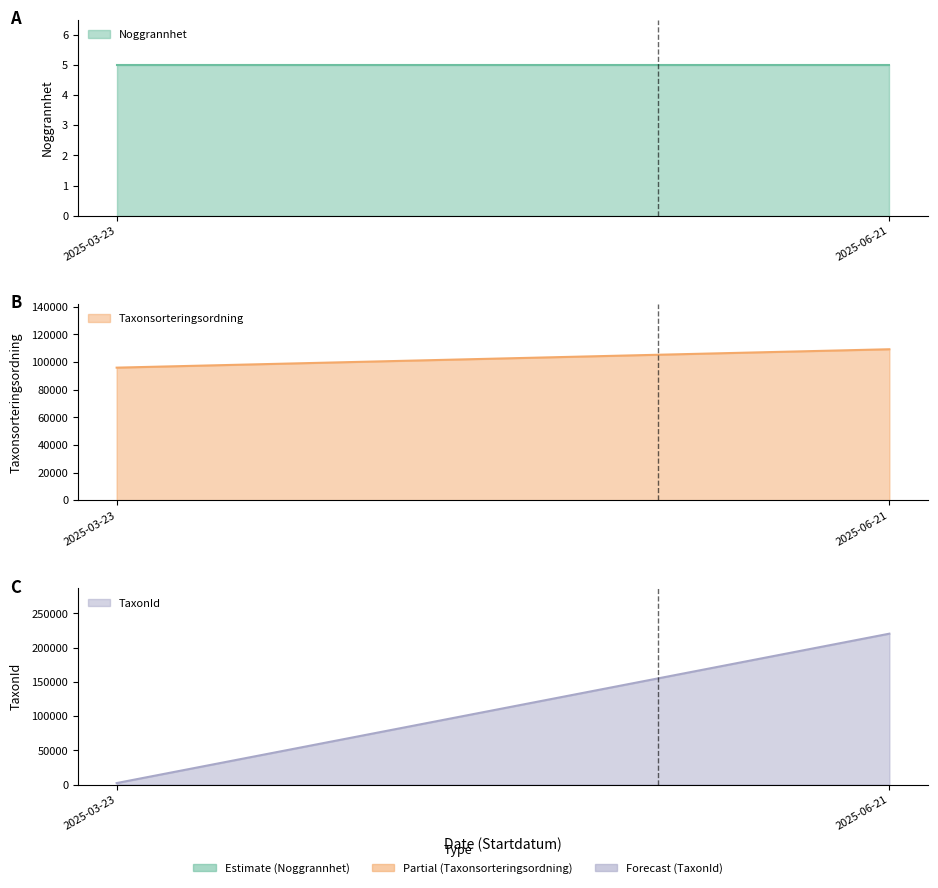

Reading left to right, extract all data points from this chart.

Noggrannhet: 5	5
Taxonsorteringsordning: 95964	109295
TaxonId: 2180	220299